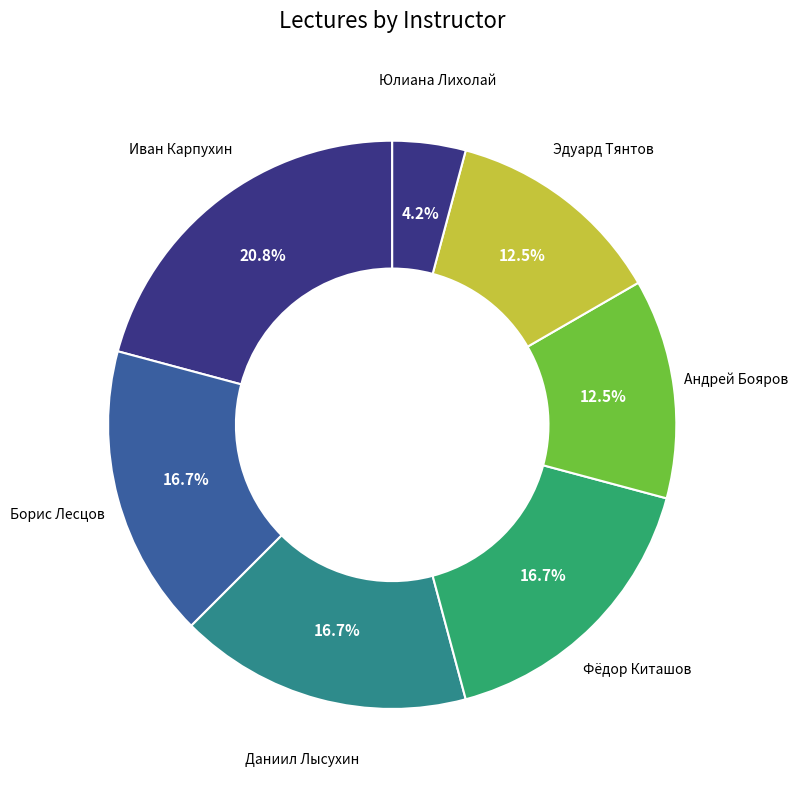

To the nearest percent, what percentage of the pie is Юлиана Лихолай?

4%